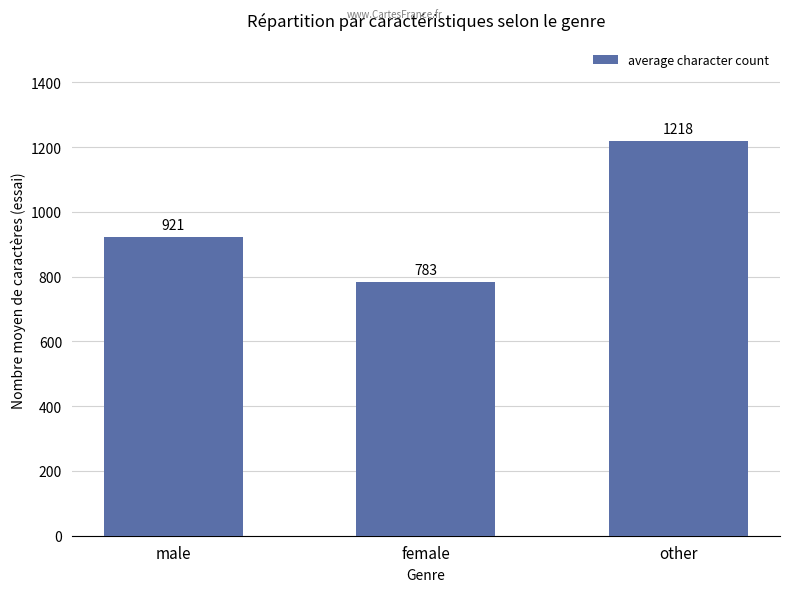

What is the difference between the values at other and male?

296.6